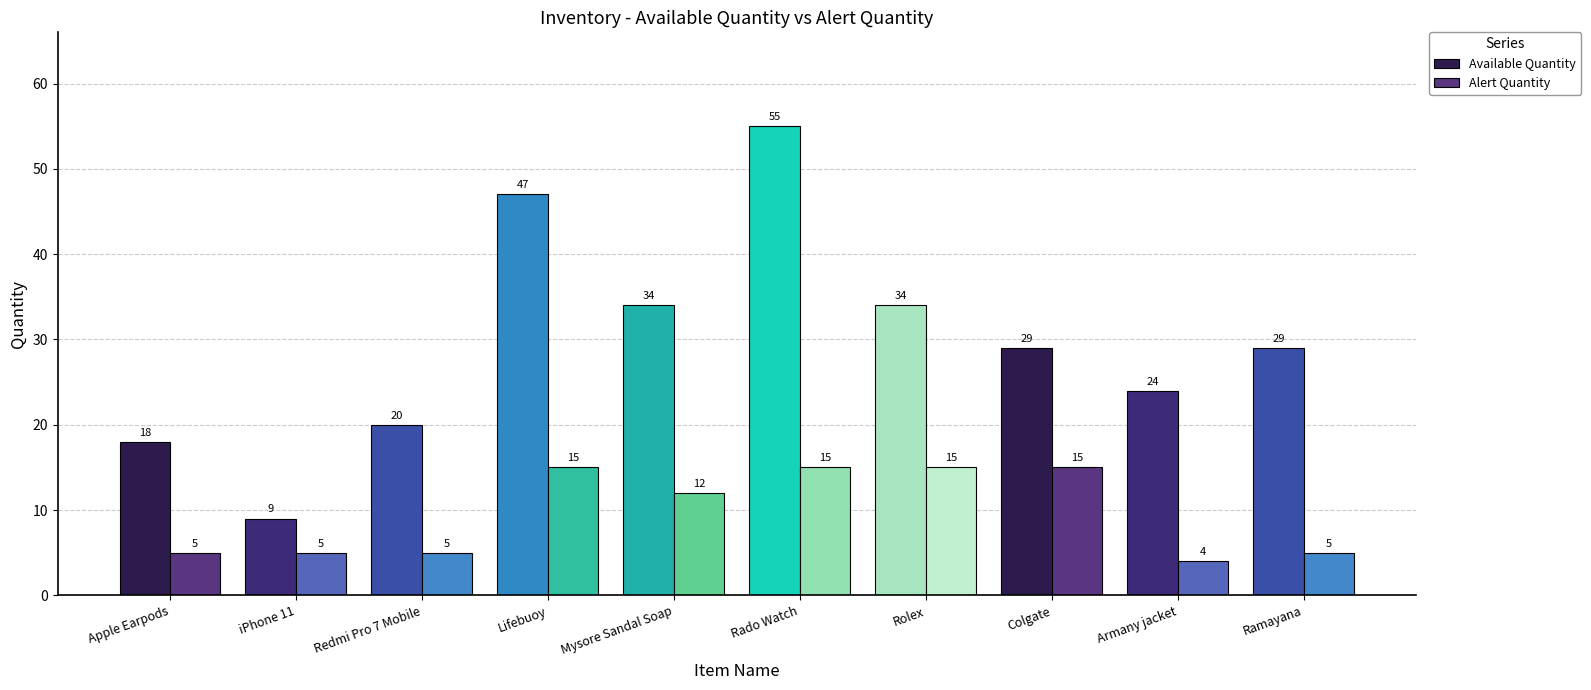

How many data points in Alert Quantity are less than 12?

5